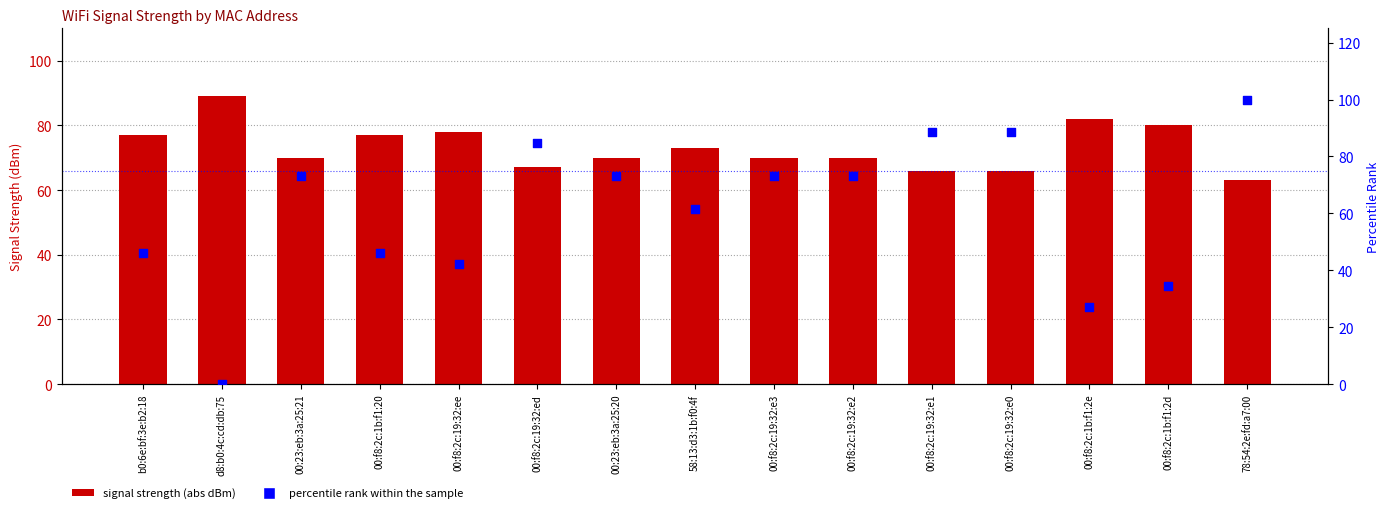

Which series contains the highest Y value?

percentile rank within the sample